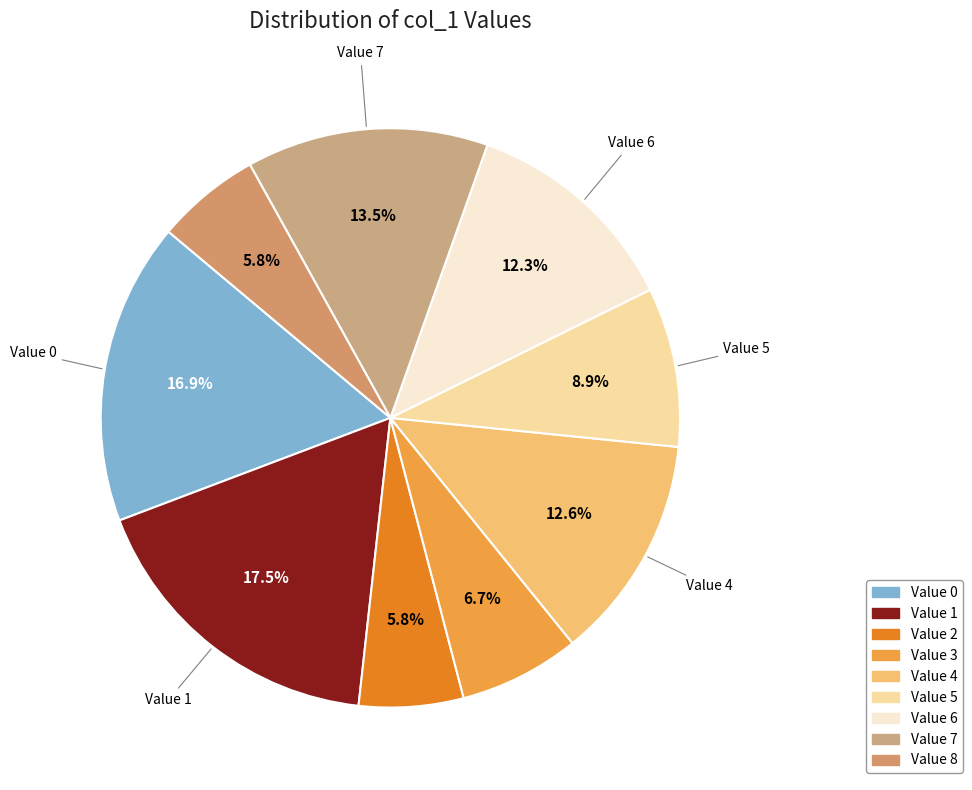

How many slices are in this pie chart?

9